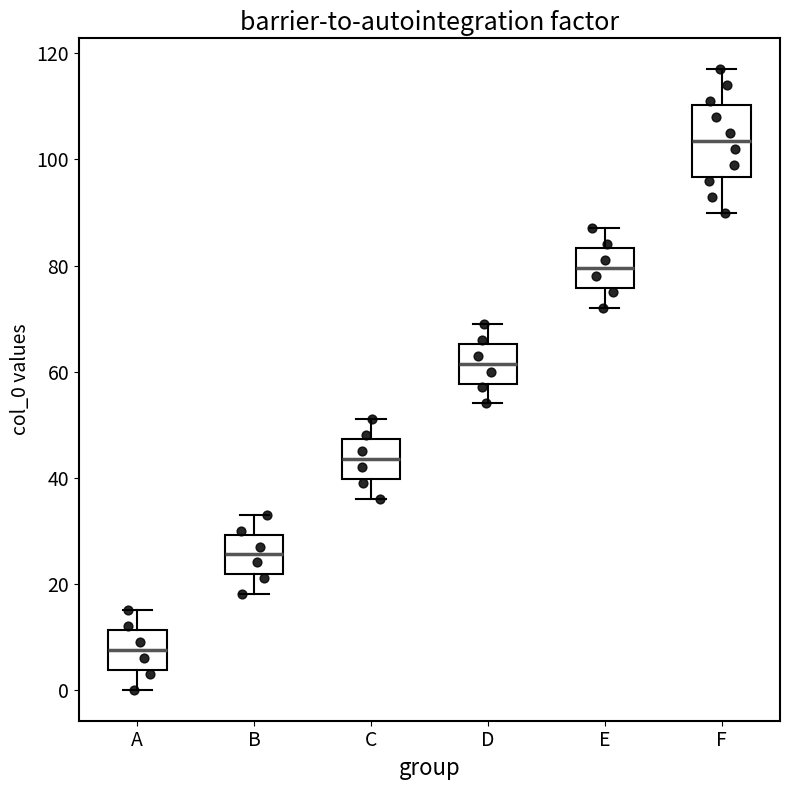

Reading left to right, transcribe this box plot: for each box, give where its median line is, the range the box spans, and where its two whiskers end, as read against the y-axis. The values are not printed on the chart, so give them approximately, as read against the axis.

A: median 8, box 4 to 12, whiskers 0 to 16
B: median 26, box 22 to 30, whiskers 18 to 34
C: median 44, box 40 to 48, whiskers 36 to 52
D: median 62, box 58 to 66, whiskers 54 to 70
E: median 80, box 76 to 84, whiskers 72 to 88
F: median 104, box 96 to 110, whiskers 90 to 118